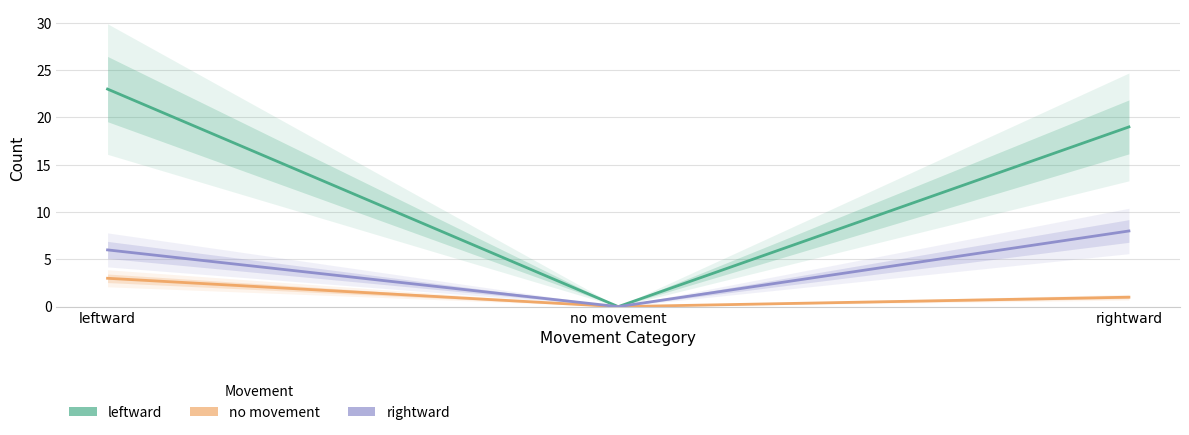

The value of rightward at leftward is 6. True or false?

True